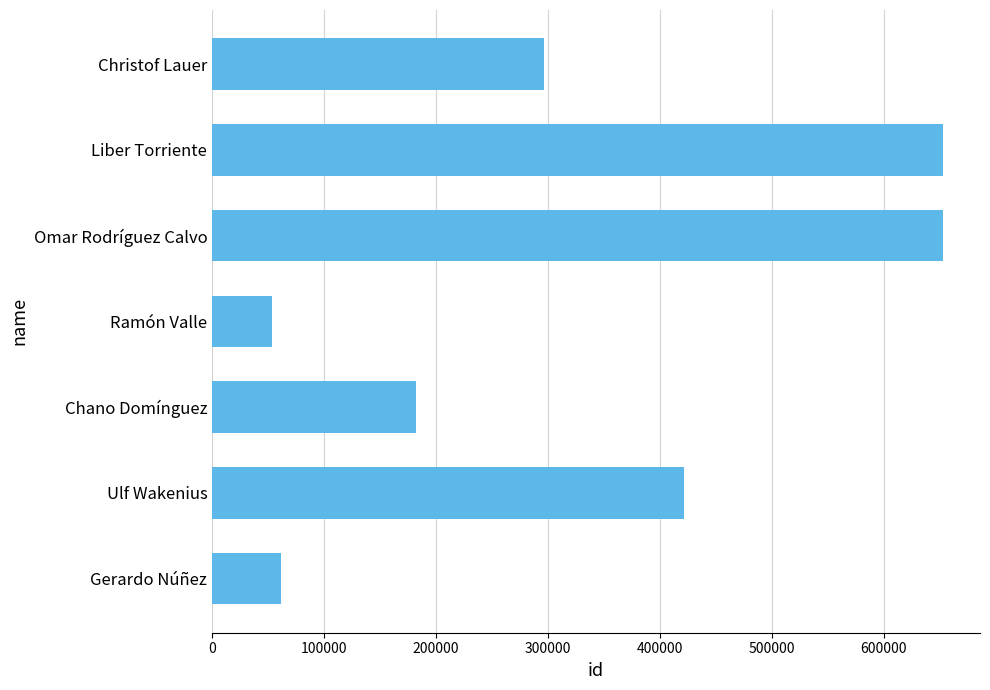

Which has a higher value, Gerardo Núñez or Omar Rodríguez Calvo?

Omar Rodríguez Calvo